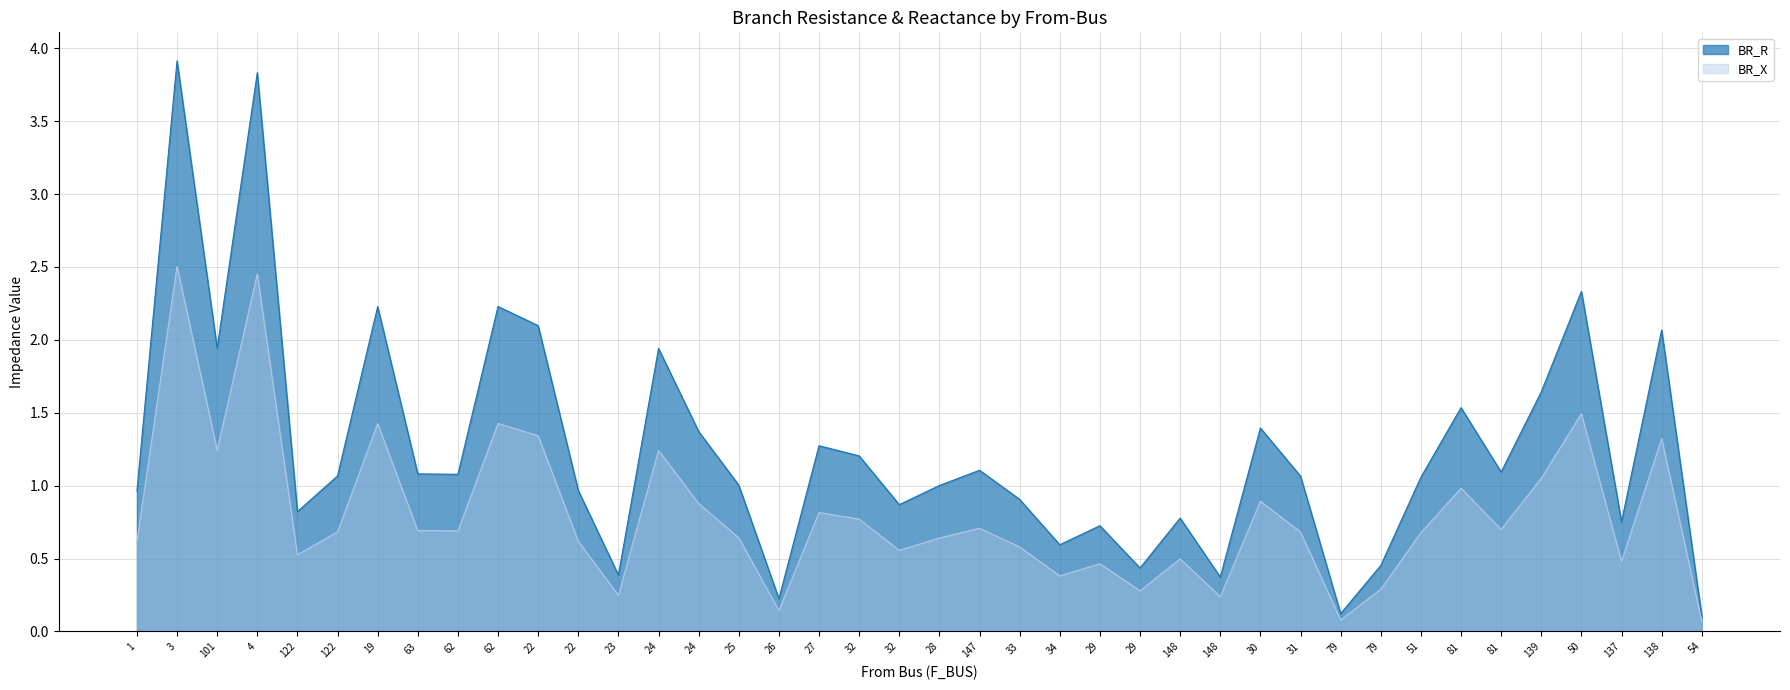

In BR_R, how many points are higher than both neighbors (excluding endpoints)?

13